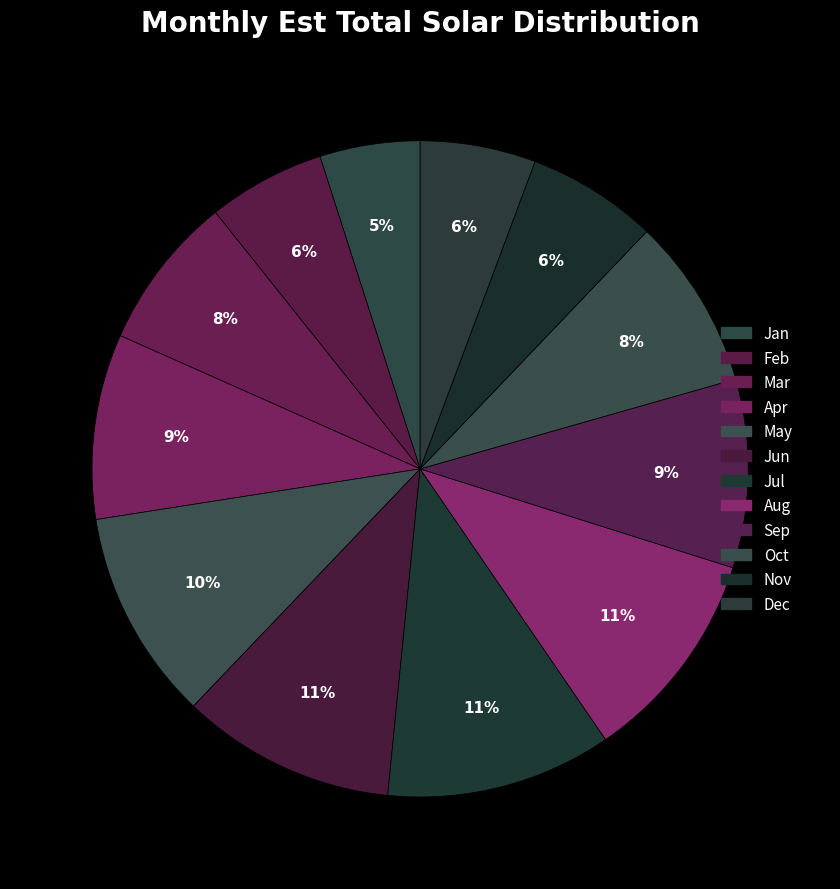

Count the number of slices in the pie.

12